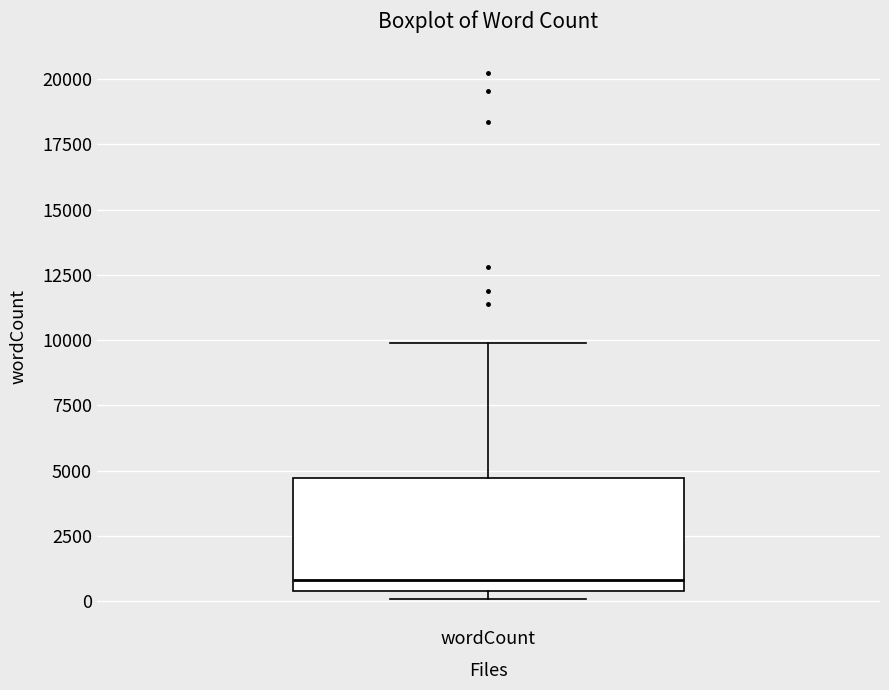

Transcribe this box plot: give where the median line is, the range the box spans, and where the two whiskers end, as read against the y-axis. The values are not printed on the chart, so give them approximately, as read against the axis.

median 1000, box 500 to 4500, whiskers 0 to 10000